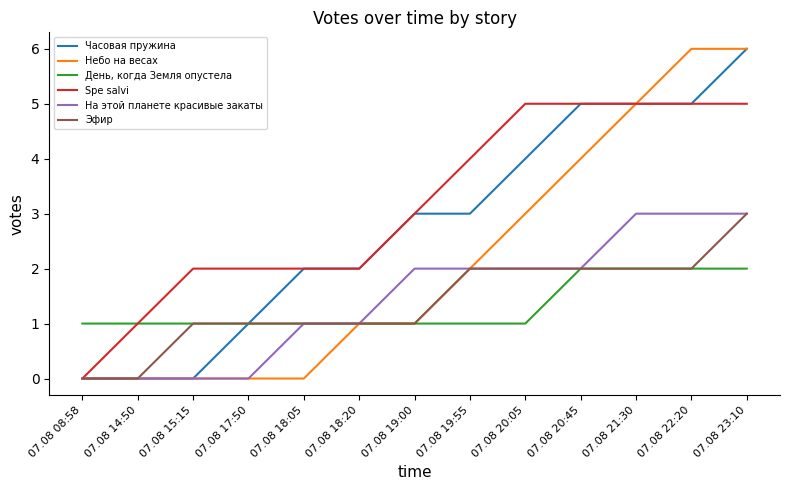

How many Эфир values are between 1 and 2?

10